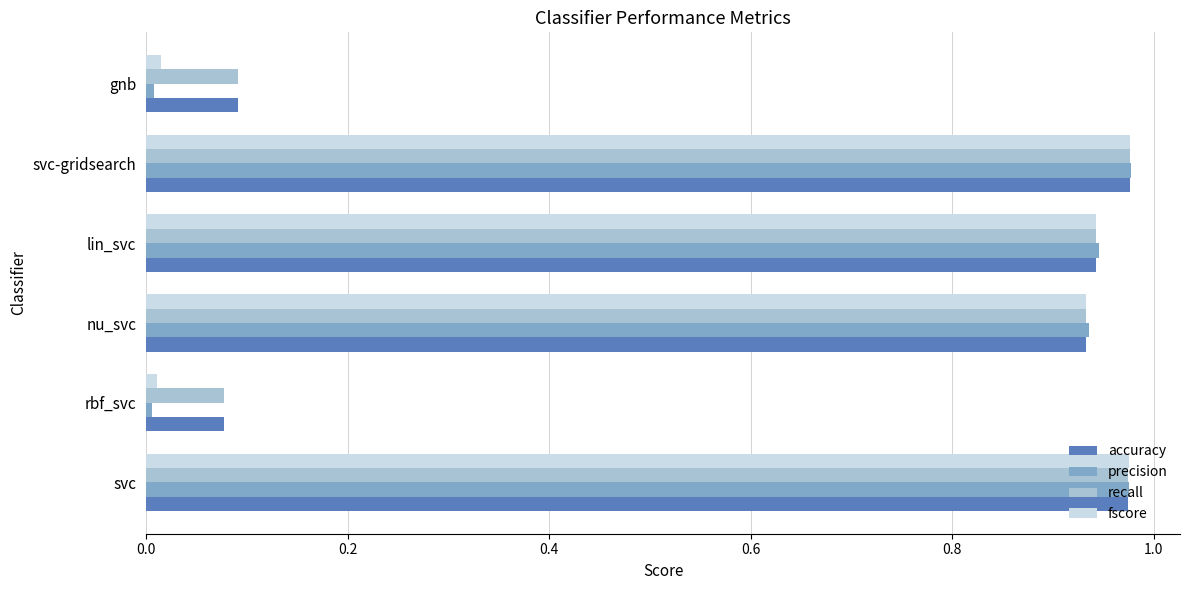

What is the total value across all series at nu_svc?

3.7